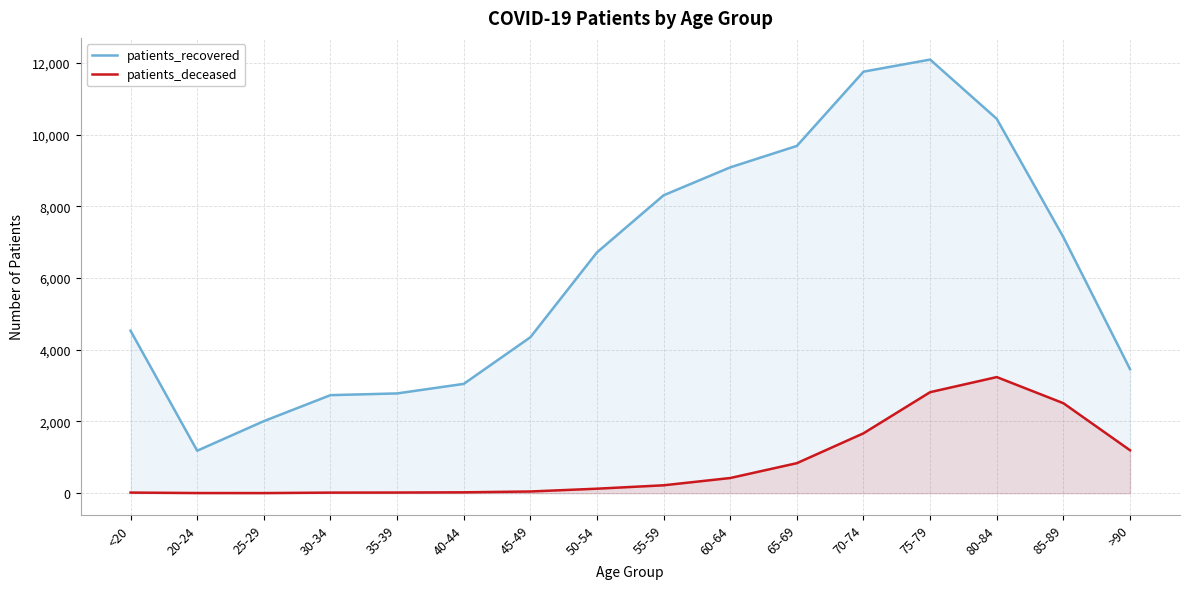

True or false: patients_deceased and patients_recovered cross at least once.

False